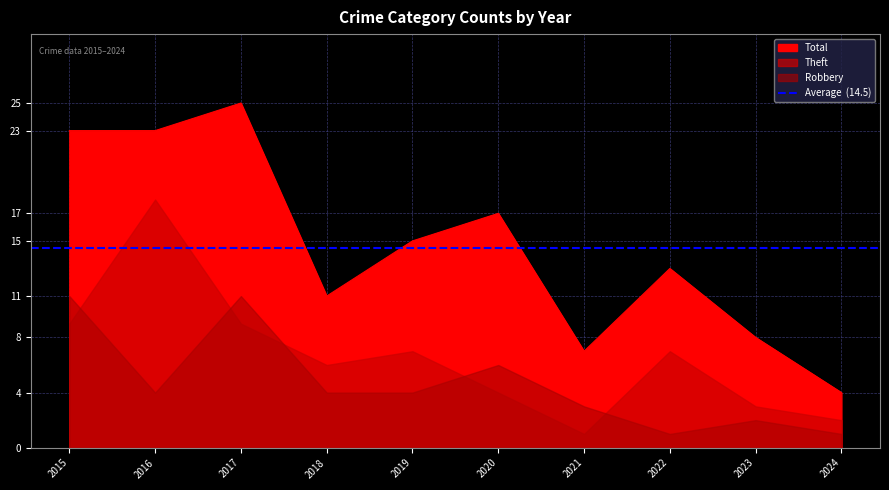

True or false: Total has a value of 12 at 2015.

False